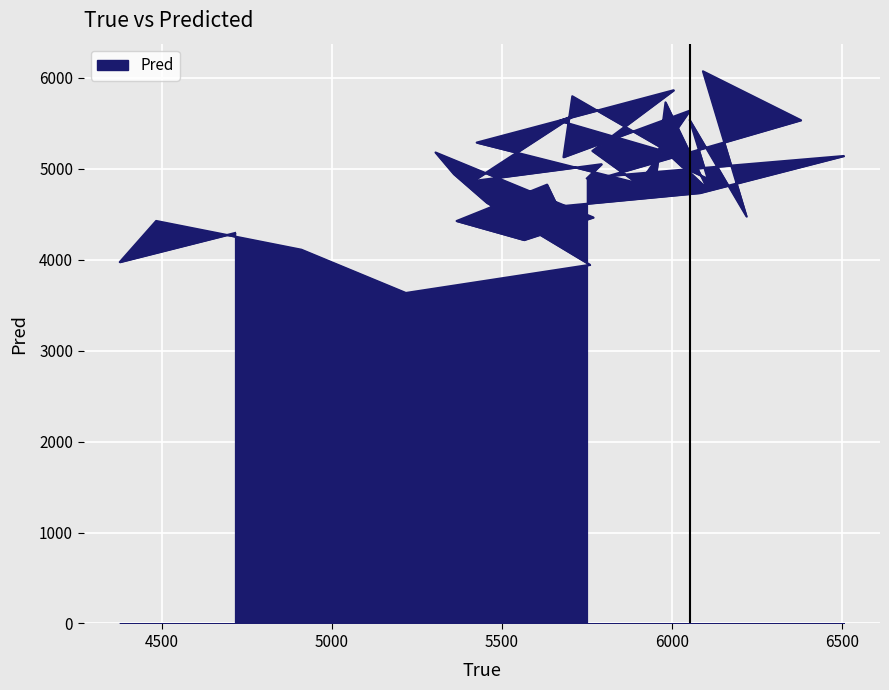

What is the maximum value shown in the chart?

6070.7